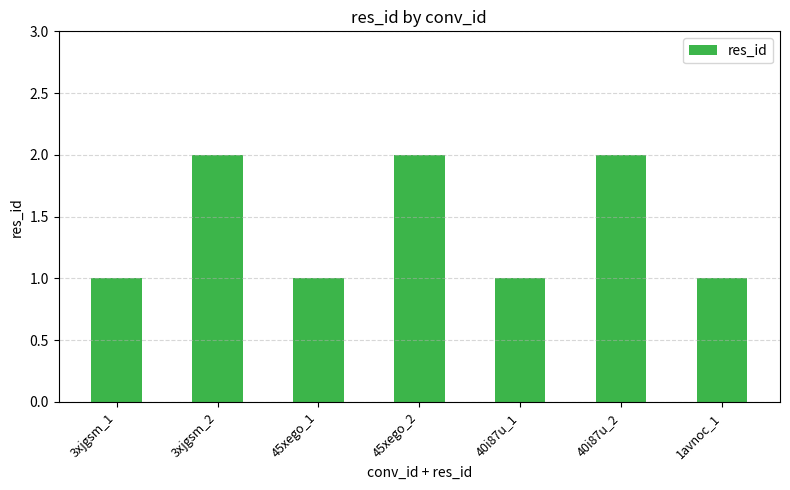

What is the label of the 5th bar from the left?

40i87u_1